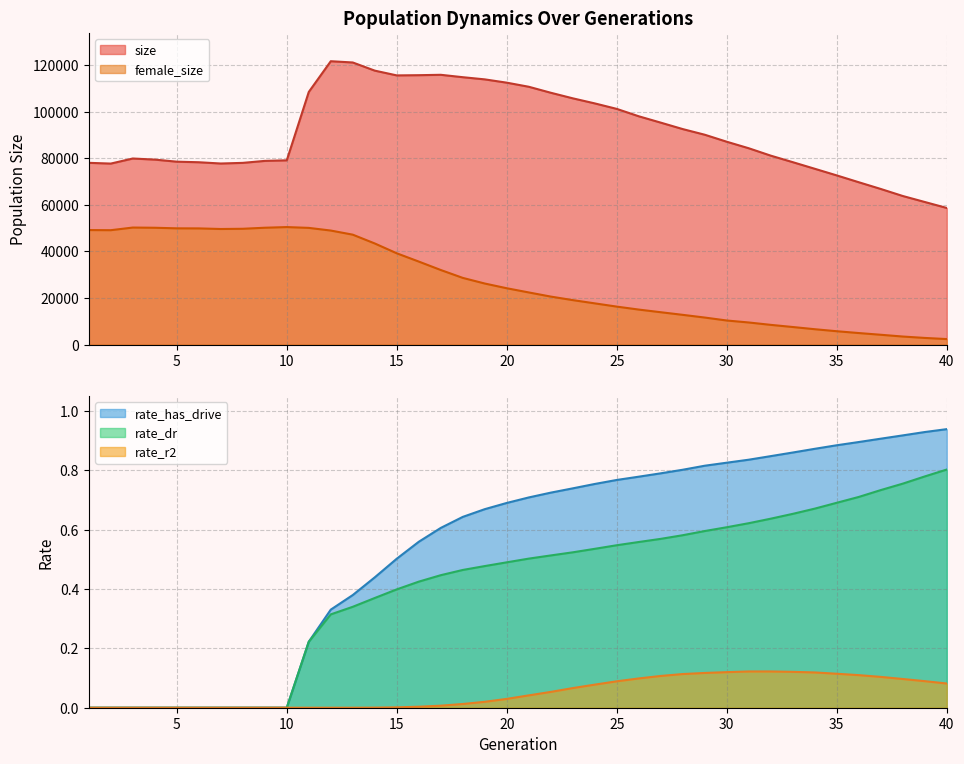

True or false: size and female_size cross at least once.

False